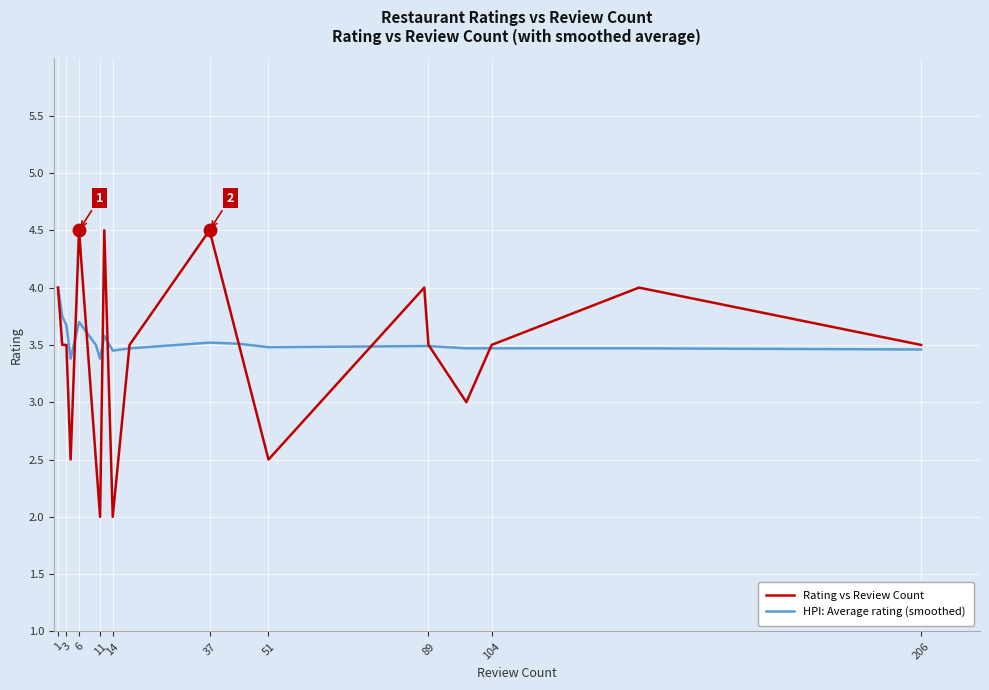

List the series in order of their peak value, highest first.

Rating vs Review Count, HPI: Average rating (smoothed)